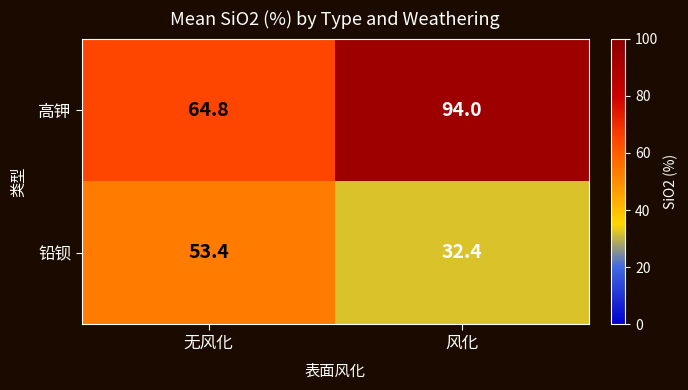

What is the difference between the highest and lowest values at 无风化?

11.4